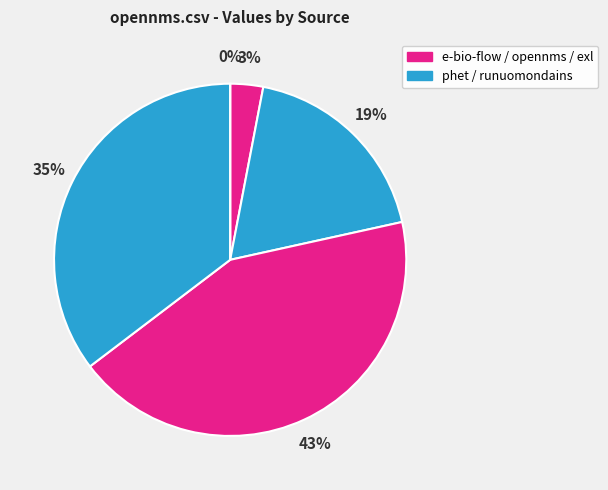

Is there a majority slice in this chart?

No